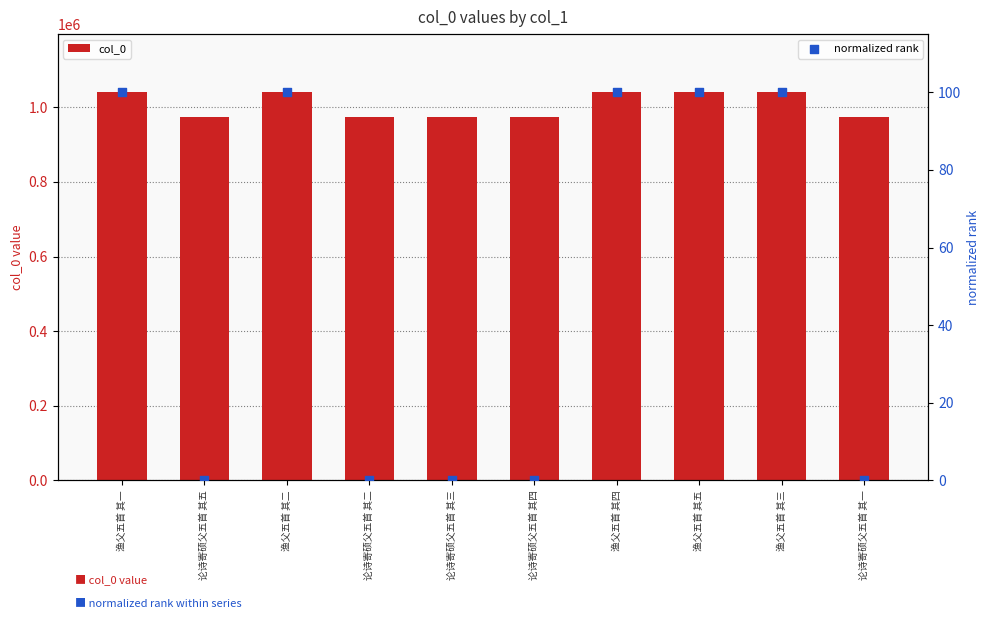

Is the value of normalized rank at 论诗寄硕父五首 其三 greater than the value of col_0 at 渔父五首 其三?

No